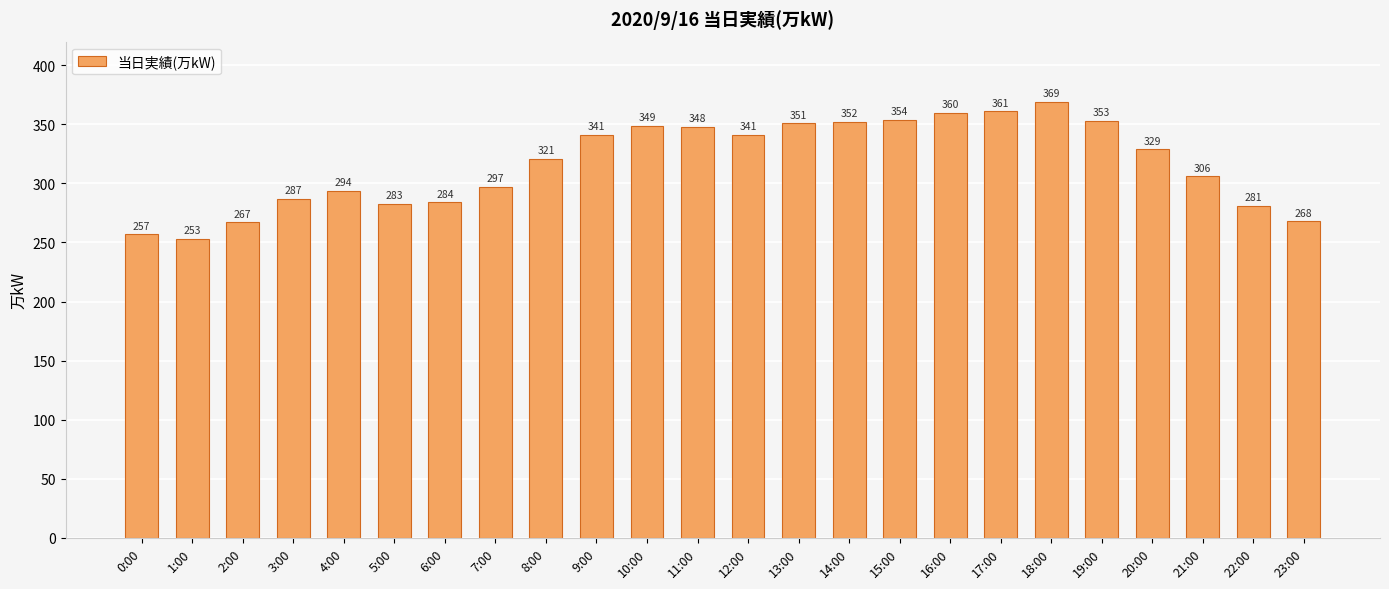

Which has a higher value, 8:00 or 16:00?

16:00